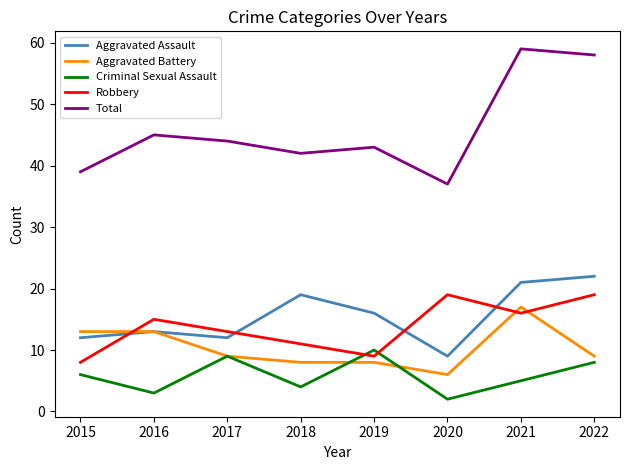

Reading right to left, transcribe all the data shown in this chart.

Aggravated Assault: 2022=22	2021=21	2020=9	2019=16	2018=19	2017=12	2016=13	2015=12
Aggravated Battery: 2022=9	2021=17	2020=6	2019=8	2018=8	2017=9	2016=13	2015=13
Criminal Sexual Assault: 2022=8	2021=5	2020=2	2019=10	2018=4	2017=9	2016=3	2015=6
Robbery: 2022=19	2021=16	2020=19	2019=9	2018=11	2017=13	2016=15	2015=8
Total: 2022=58	2021=59	2020=37	2019=43	2018=42	2017=44	2016=45	2015=39